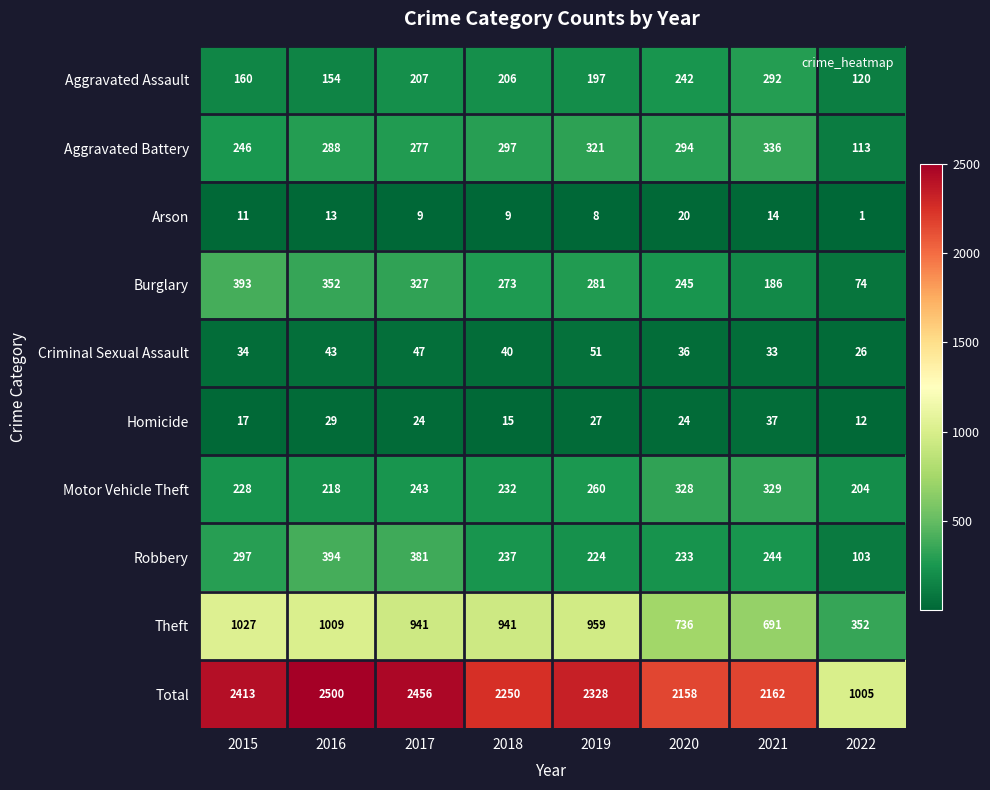

Which series has the widest spread of values?

Total